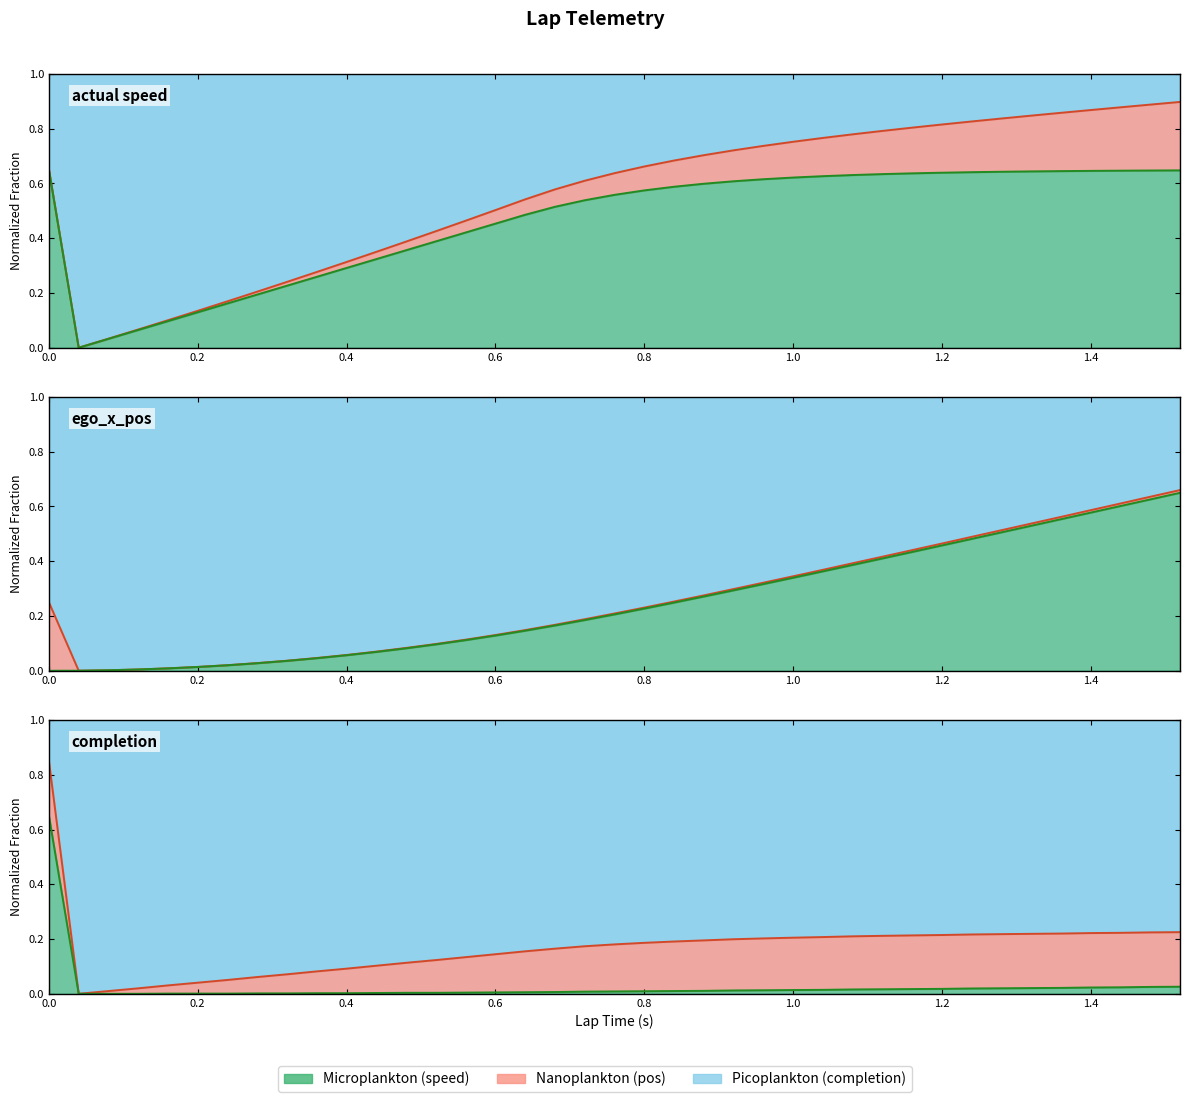

What position from the right is 0.4?

29